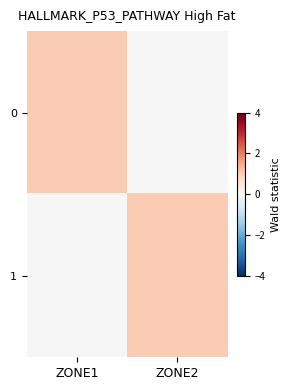

Reading right to left, list all the values displayed in this chart.

0: ZONE2=0	ZONE1=1
1: ZONE2=1	ZONE1=0